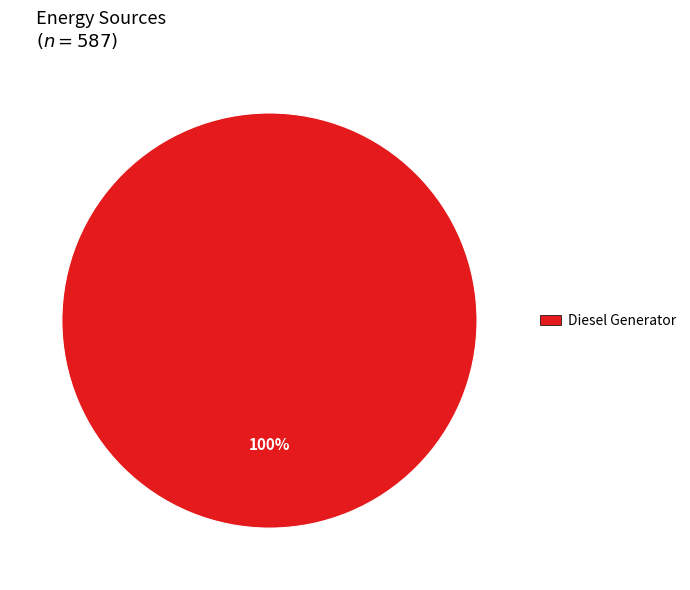

Does any single category account for the majority?

Yes